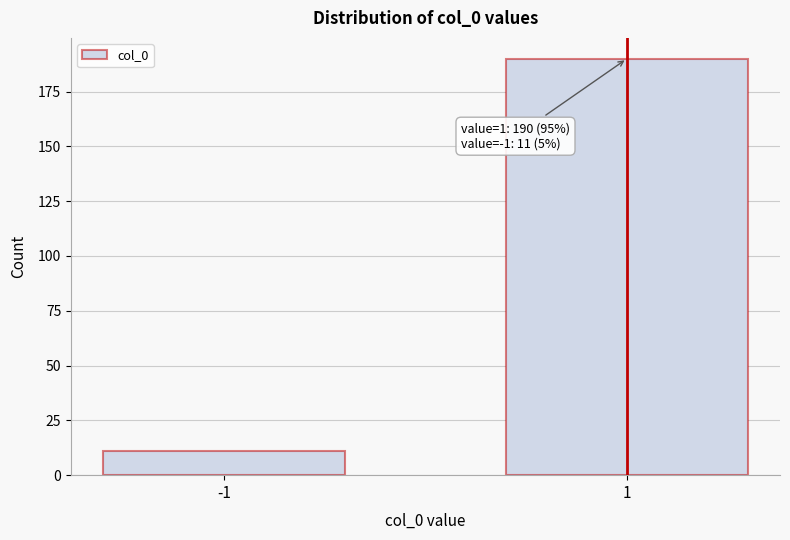

Reading left to right, transcribe all the data shown in this chart.

-1=11	1=190